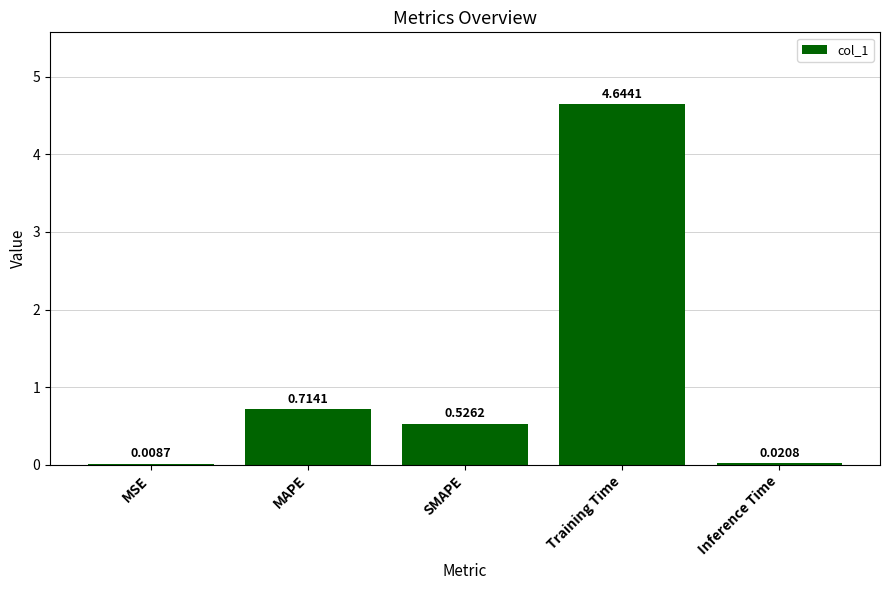

What is the change in value from SMAPE to Inference Time?

-0.5